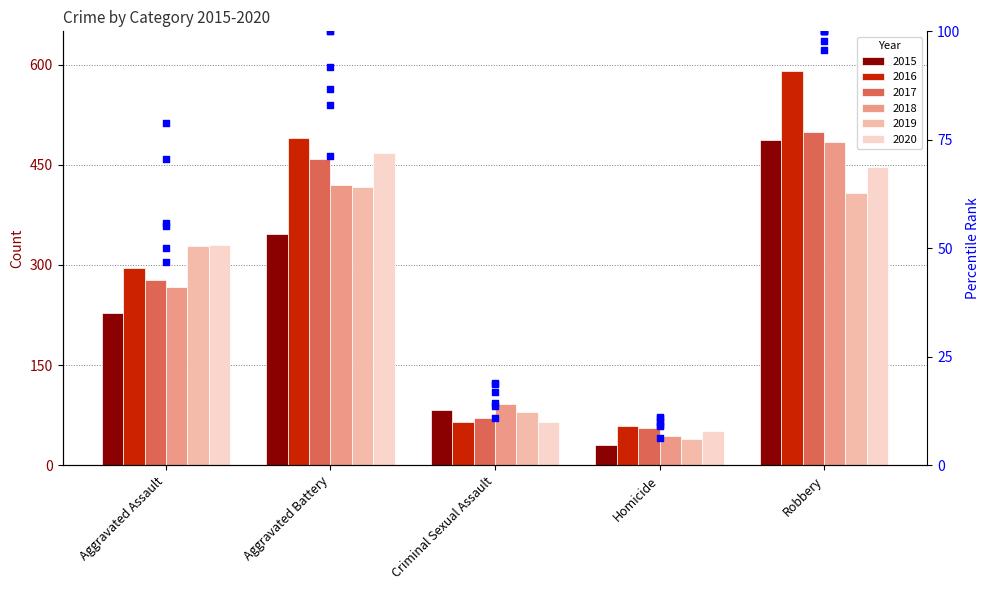

Is the value of percentile 2019 at Aggravated Battery greater than the value of percentile 2018 at Aggravated Battery?

Yes